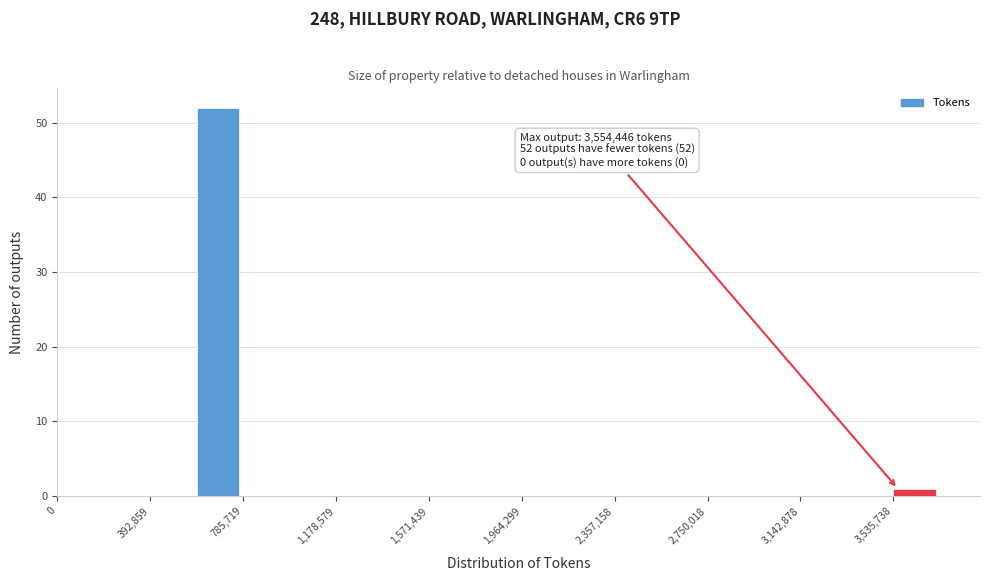

Read against the x-axis, roughly where is the centre of the tallest bar?

700000